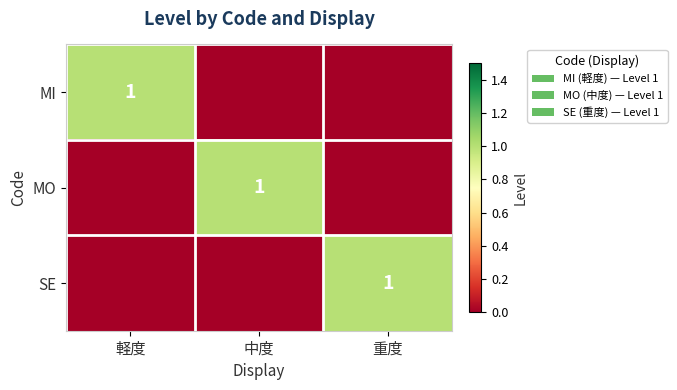

Which series has the largest range (max minus min)?

MI